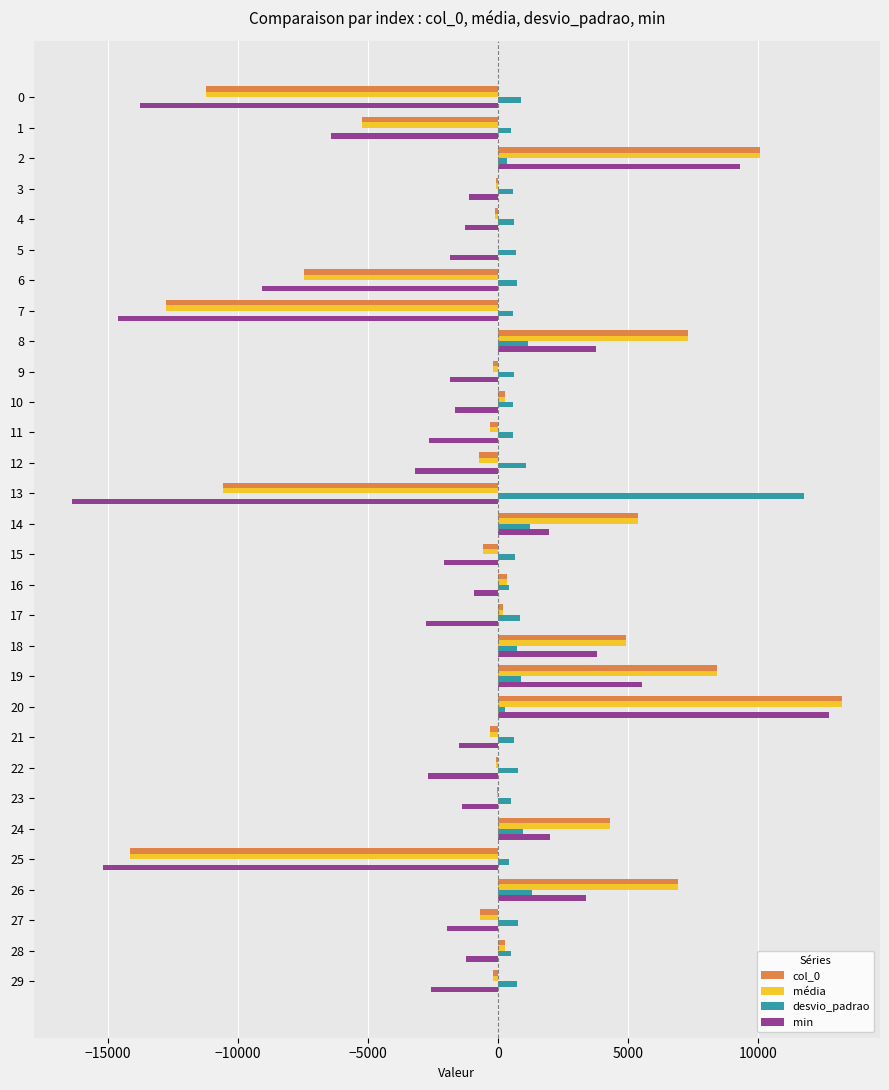

What is the maximum value for média?

13222.9